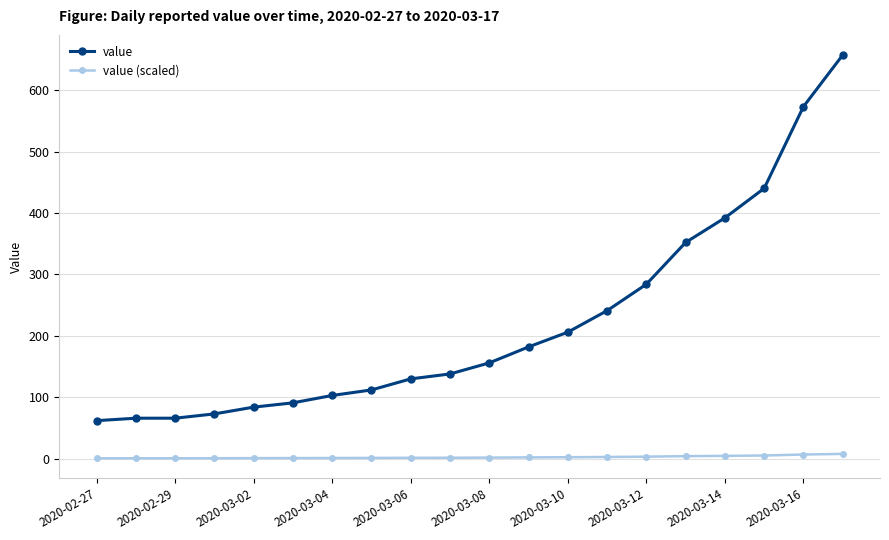

Which series has the largest range (max minus min)?

value